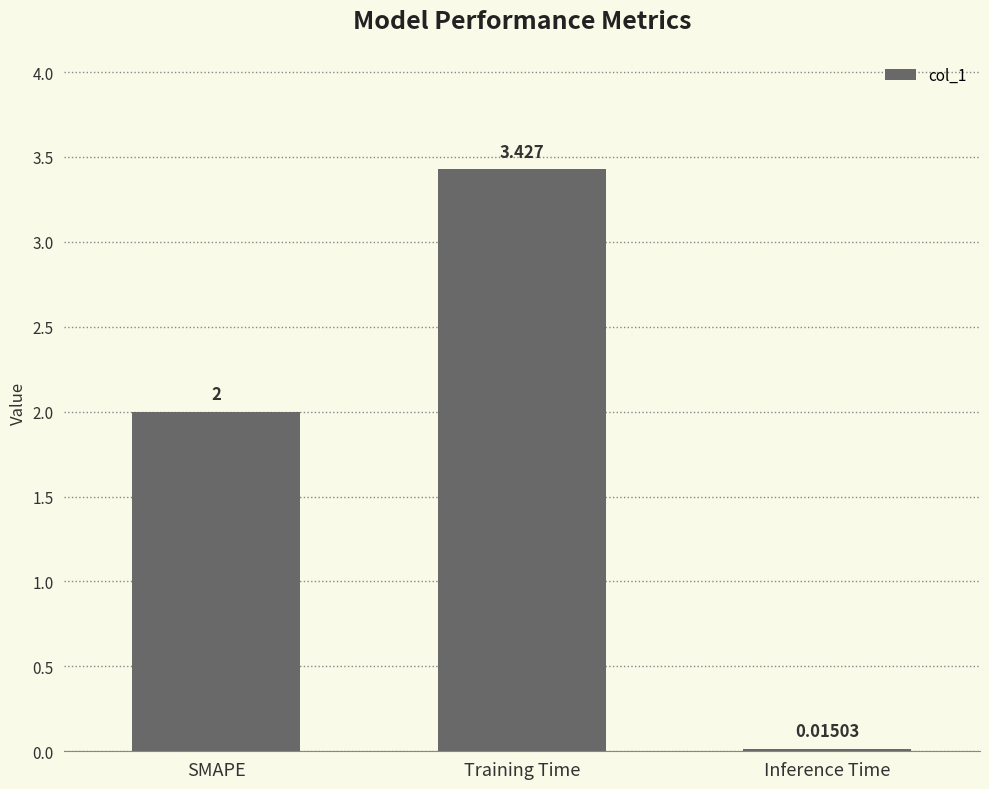

What is the label of the 1st bar from the right?

Inference Time